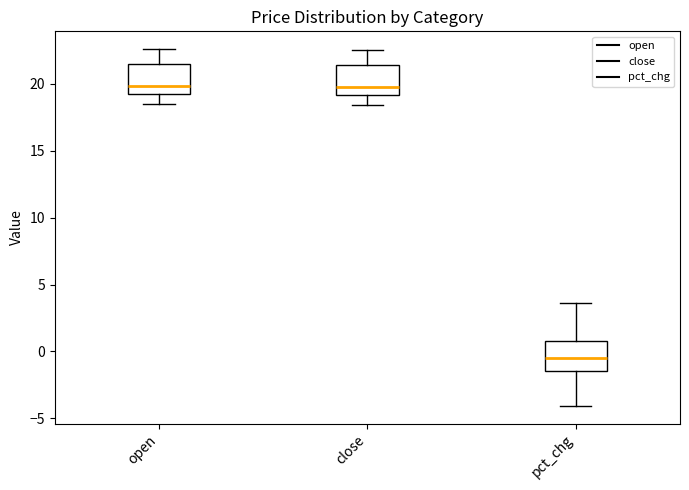

Reading left to right, transcribe this box plot: for each box, give where its median line is, the range the box spans, and where its two whiskers end, as read against the y-axis. The values are not printed on the chart, so give them approximately, as read against the axis.

open: median 20.0, box 19.0 to 21.5, whiskers 18.5 to 22.5
close: median 20.0, box 19.0 to 21.5, whiskers 18.5 to 22.5
pct_chg: median -0.5, box -1.5 to 1.0, whiskers -4.0 to 3.5